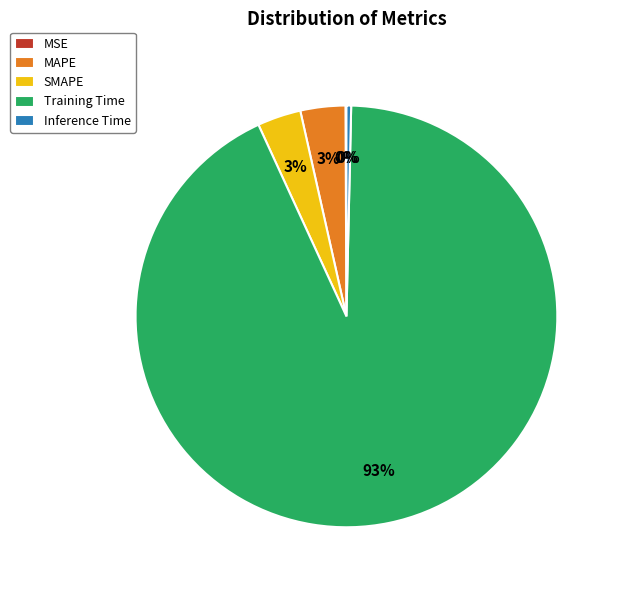

Does Training Time represent more than half of the total?

Yes